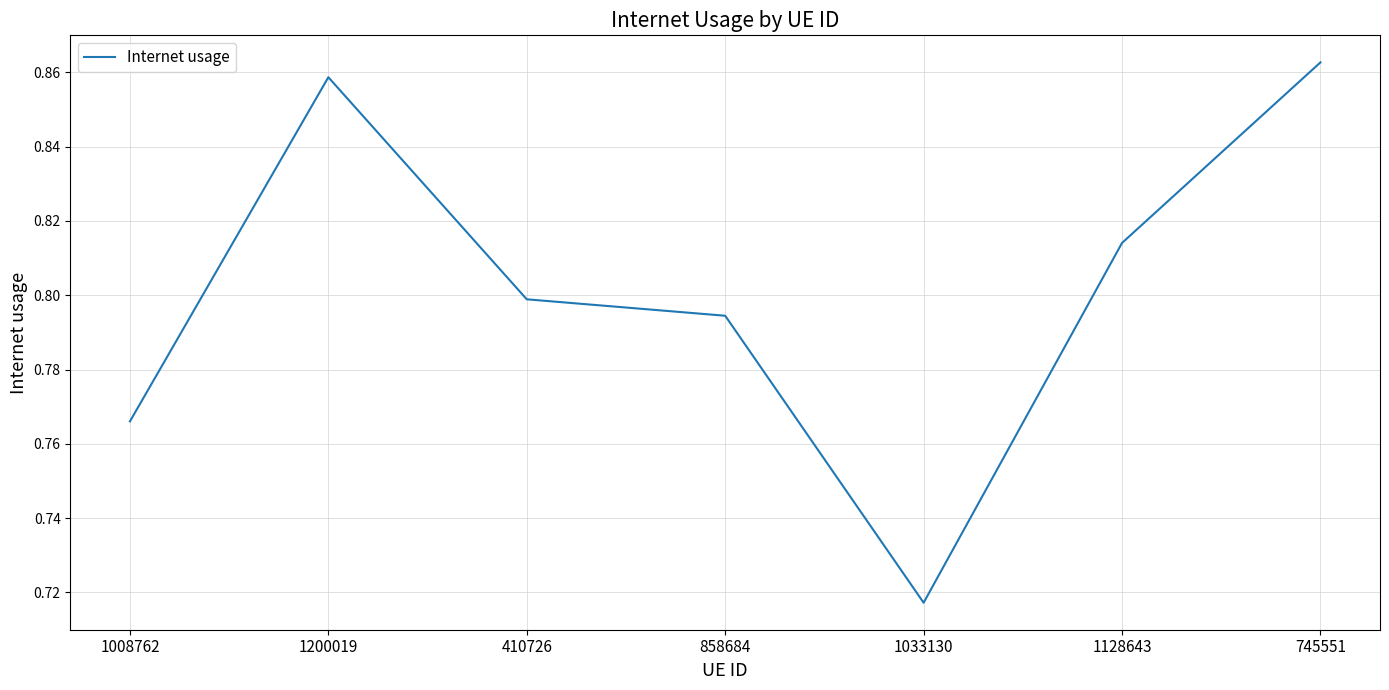

What is the sum of all values?

5.6